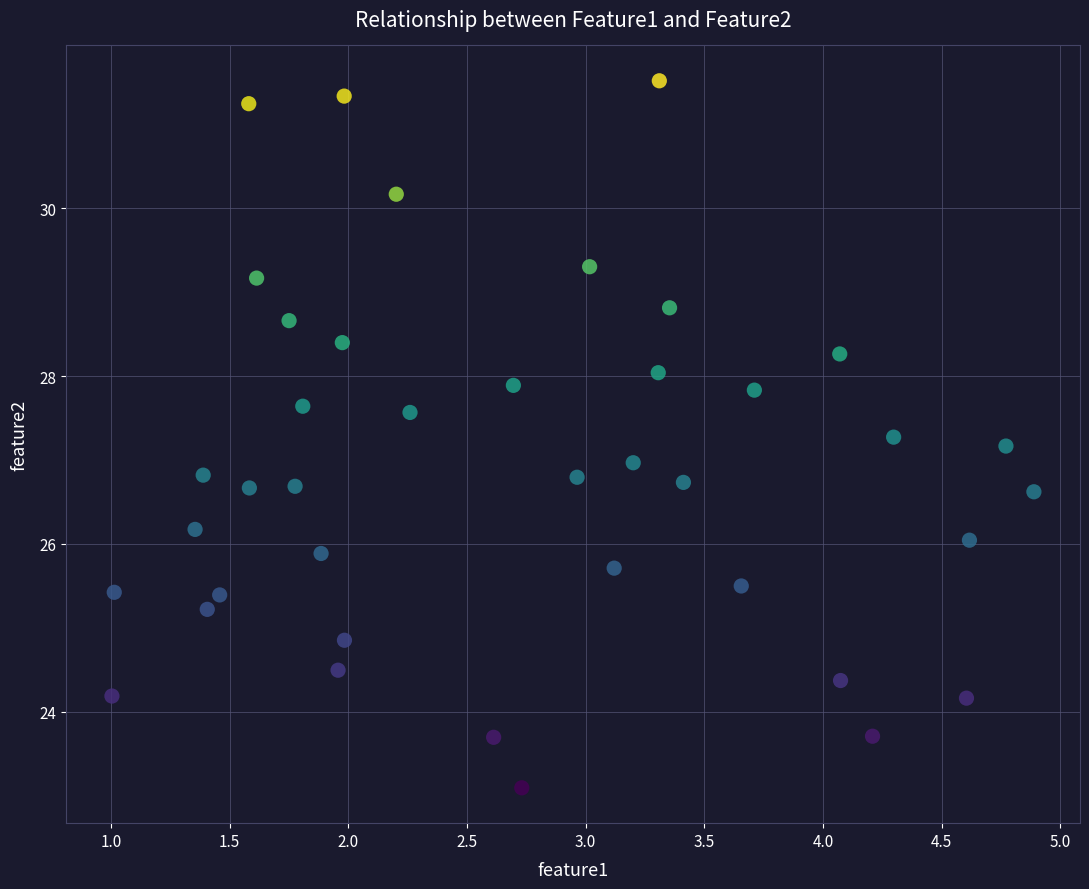

What is the range of X values (max minus min)?

3.9